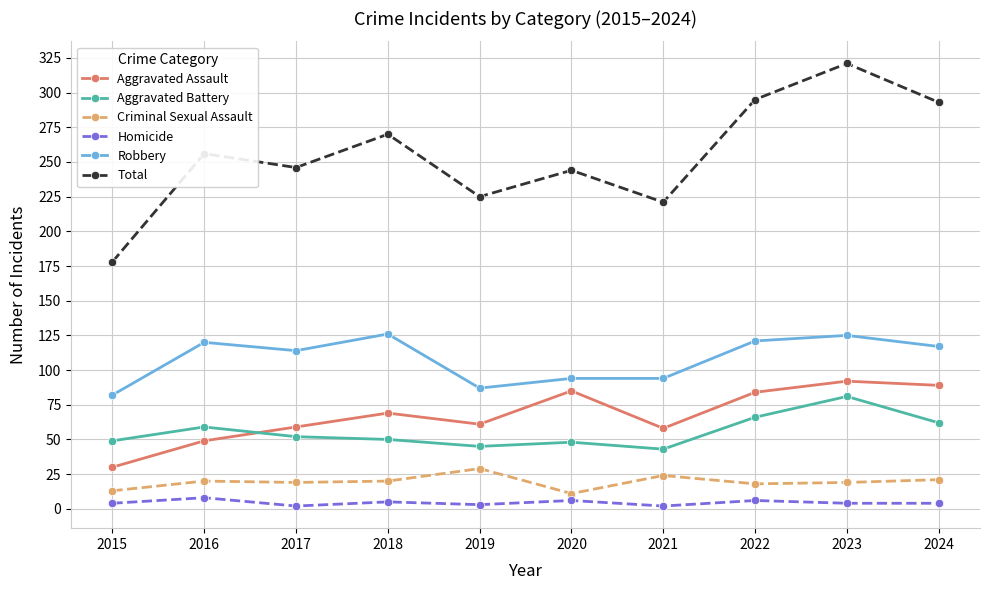

Rank the series at 2018 from highest to lowest value.

Total, Robbery, Aggravated Assault, Aggravated Battery, Criminal Sexual Assault, Homicide